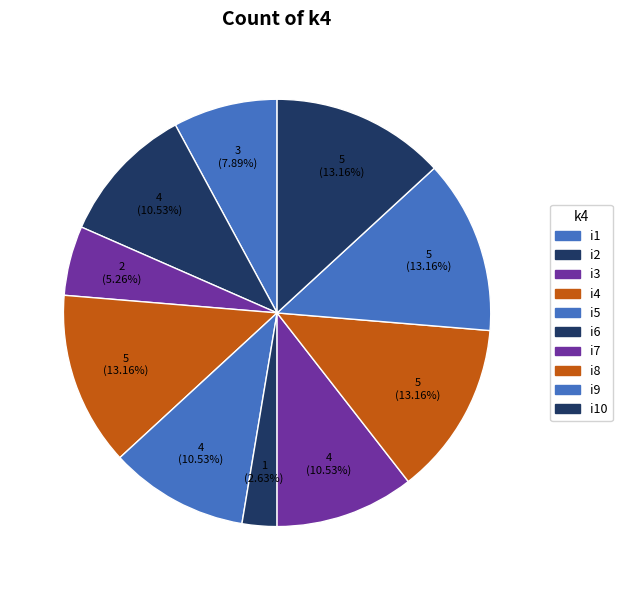

To the nearest percent, what is the difference between the largest and smallest slice percentages?

11%